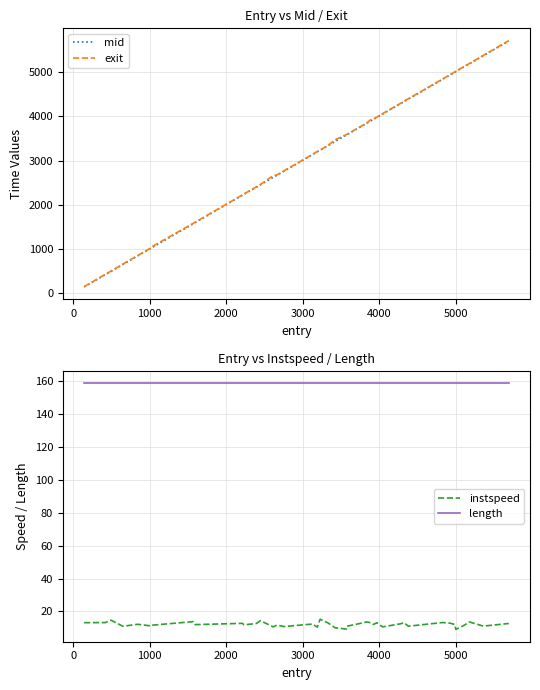

What is the lowest value of the exit series?

153.1